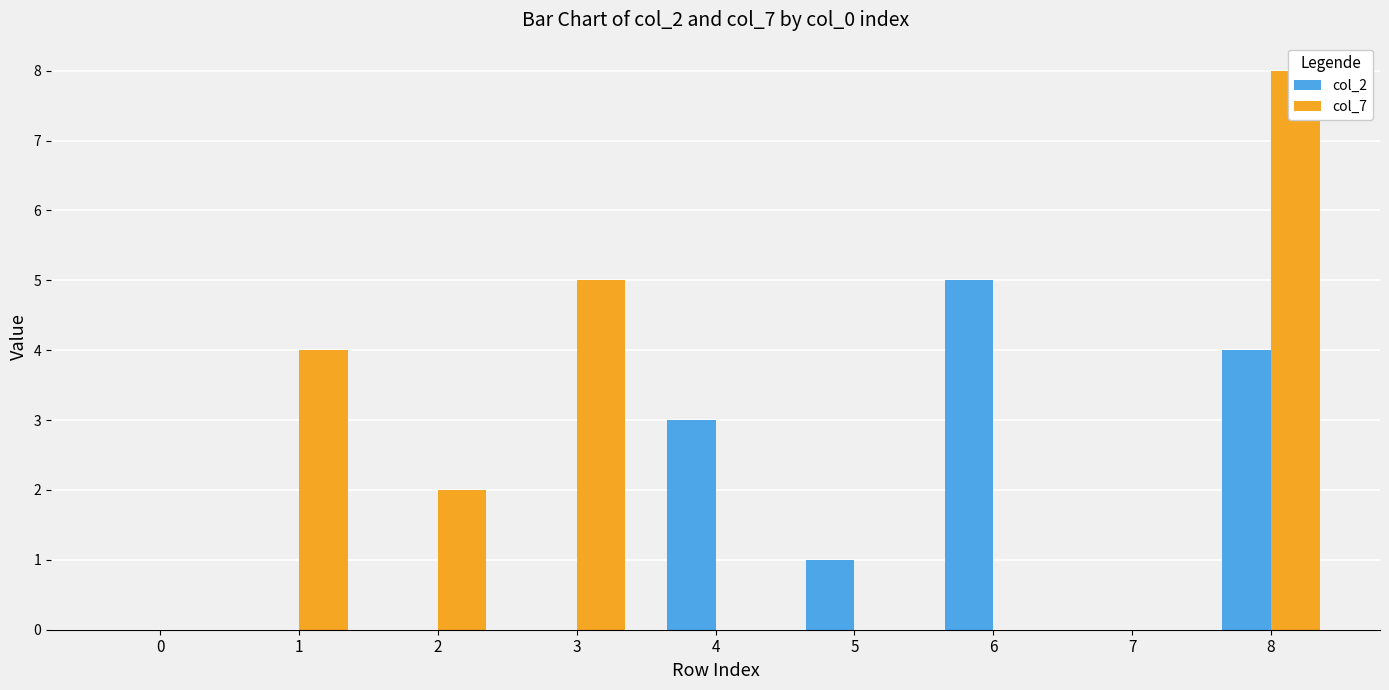

Is the value of col_2 at 3 greater than the value of col_7 at 5?

No